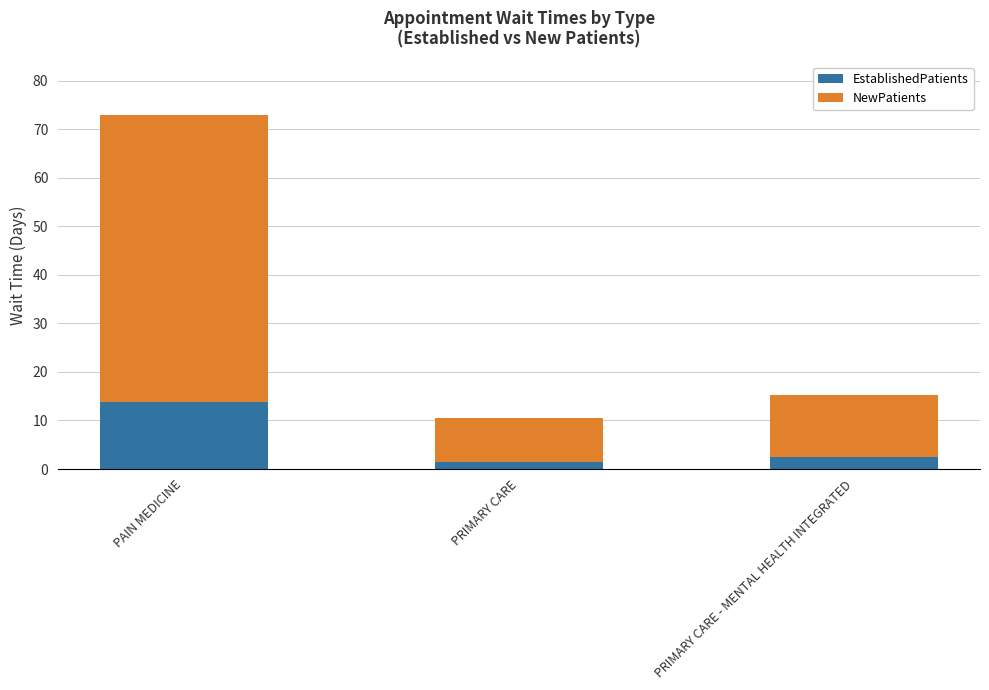

What is the sum of all EstablishedPatients values?

17.8